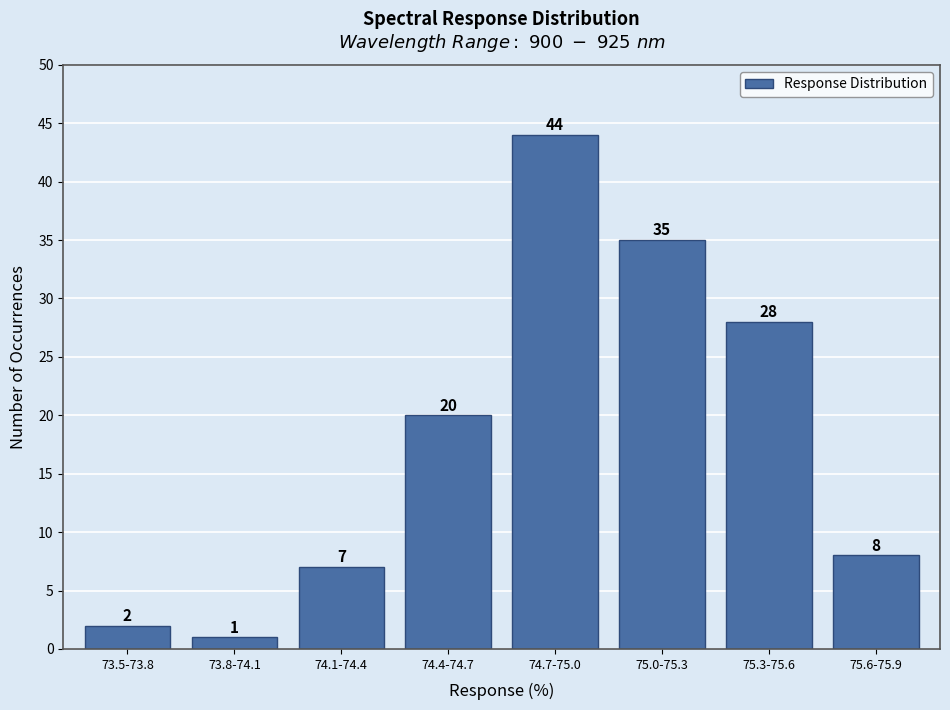

Reading left to right, transcribe all the data shown in this chart.

2	1	7	20	44	35	28	8